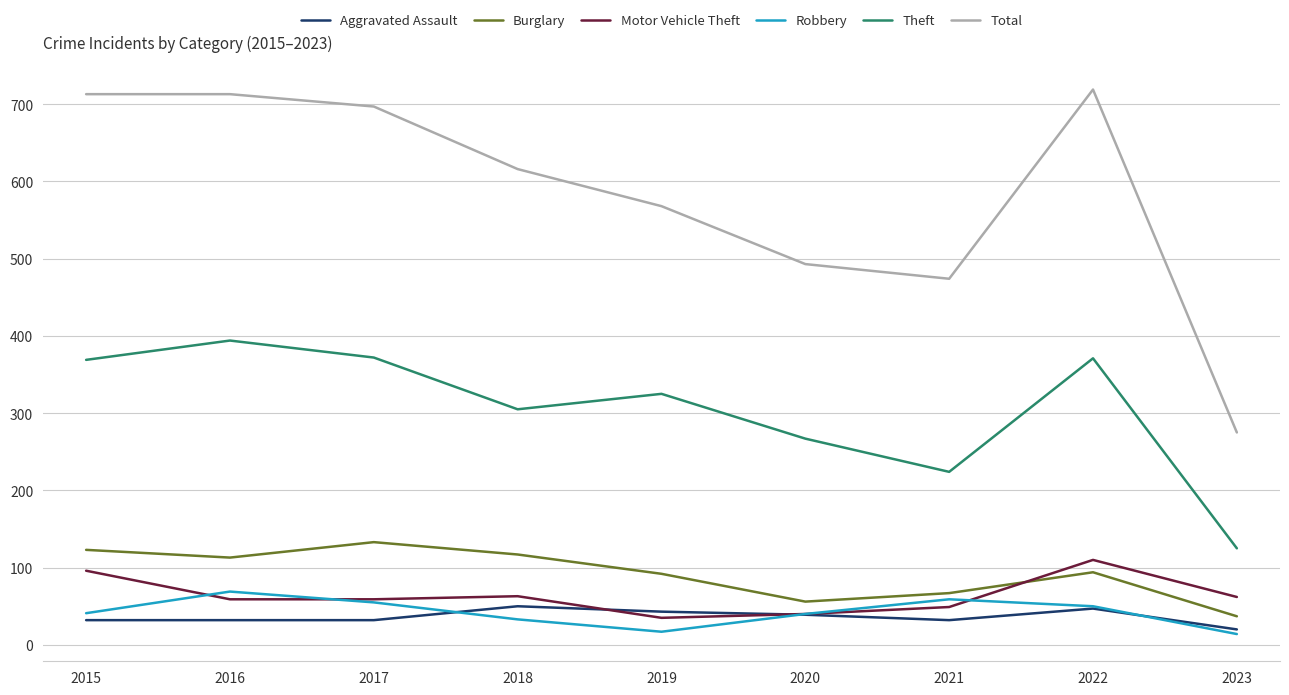

Is it true that Burglary equals 37 at 2023?

True